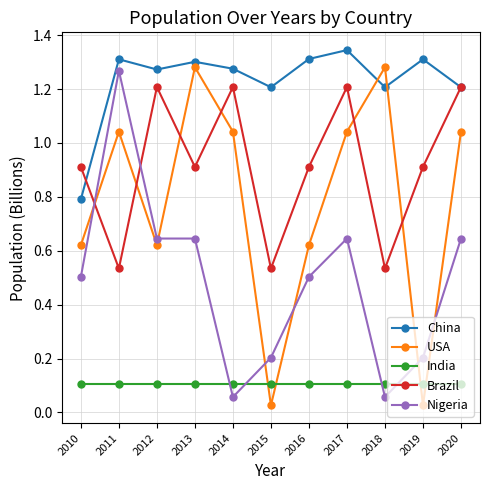

True or false: China and Nigeria cross at least once.

False